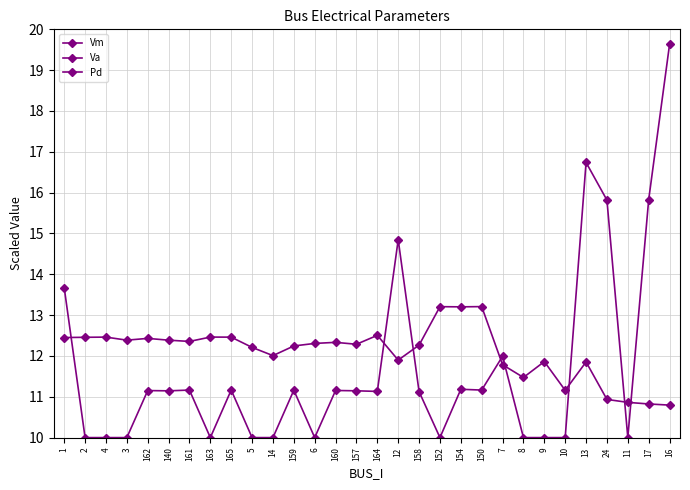

Where is Pd nearest to the value 14?

1